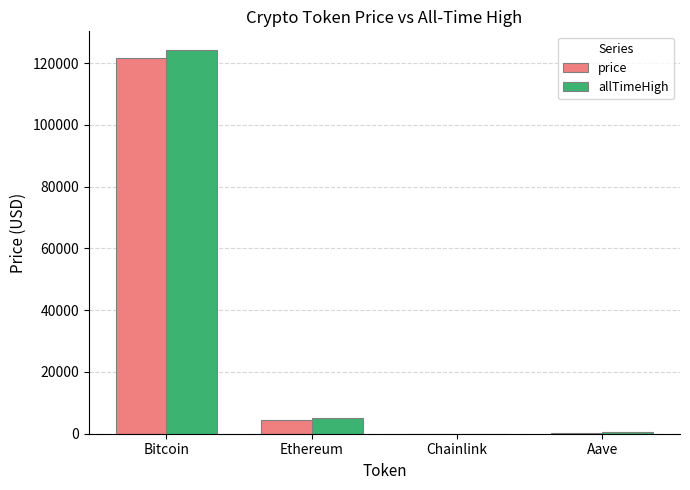

What is the total value across all series at Ethereum?

9417.3